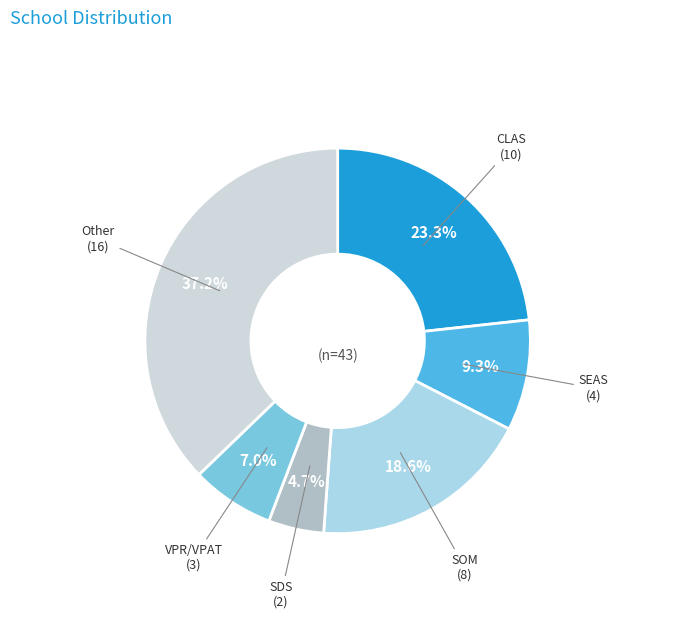

How many segments does this pie chart have?

6